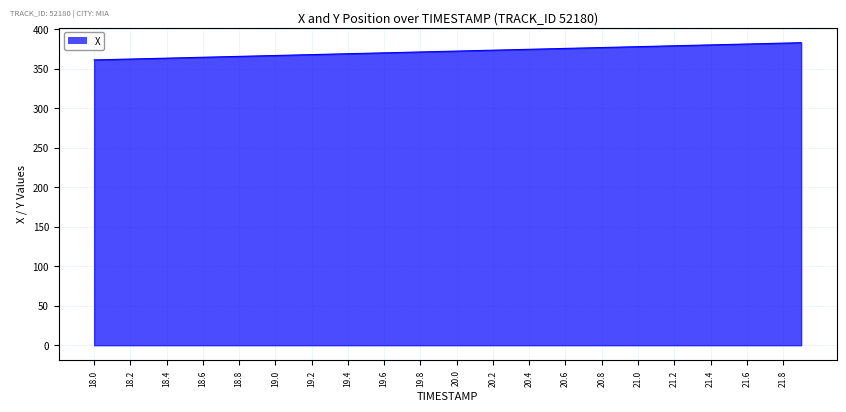

What is the minimum value shown in the chart?

361.3